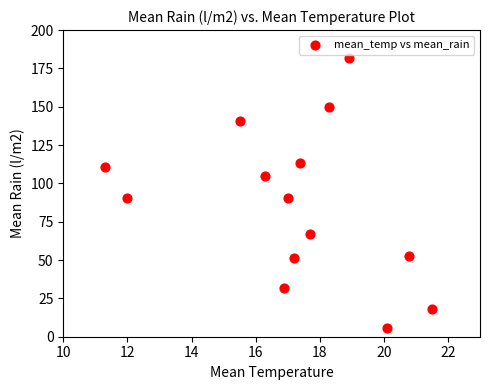

What is the range of X values (max minus min)?

10.2